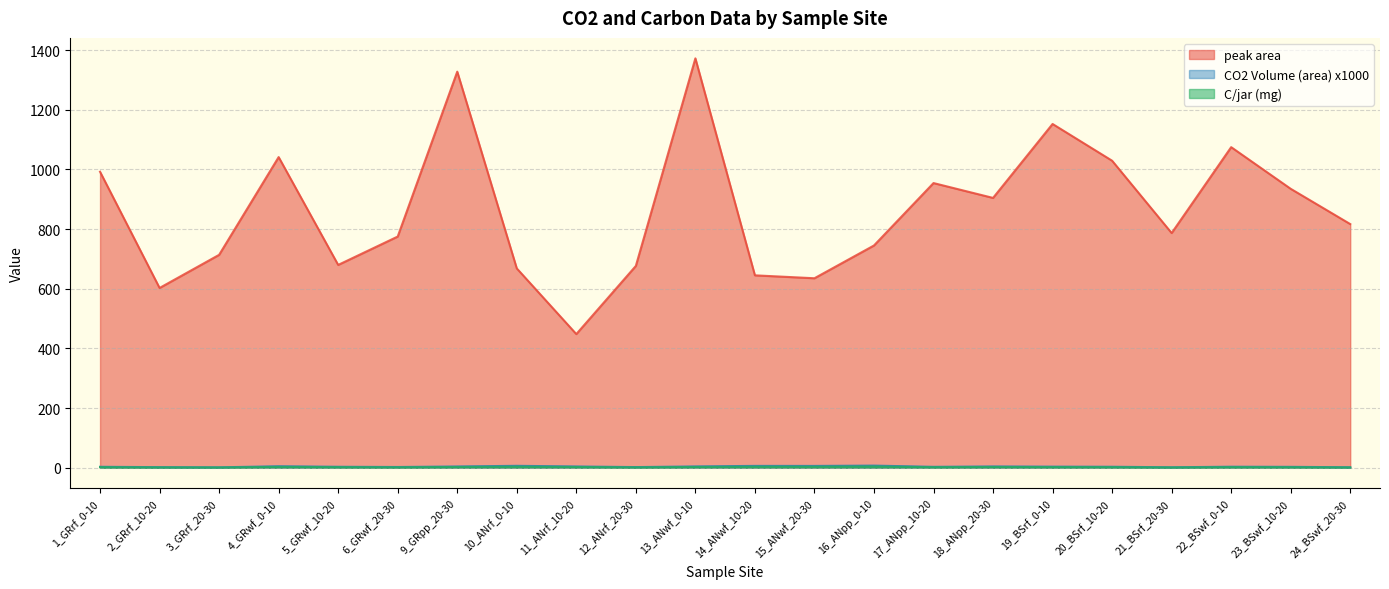

At which category does CO2 Volume (area) x1000 reach its first local peak?

4_GRwf_0-10